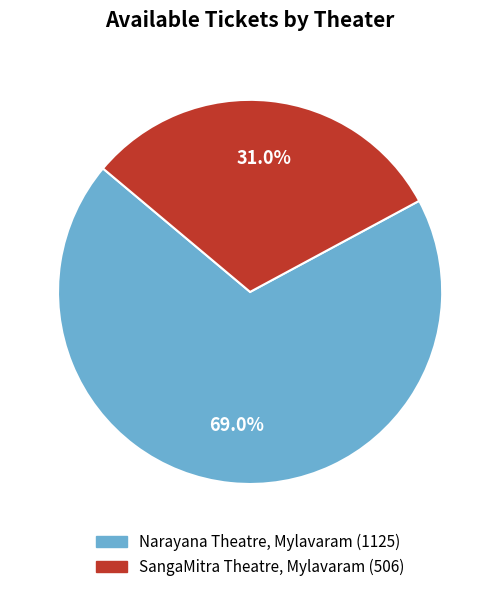

Is there any slice that represents more than half of the pie?

Yes